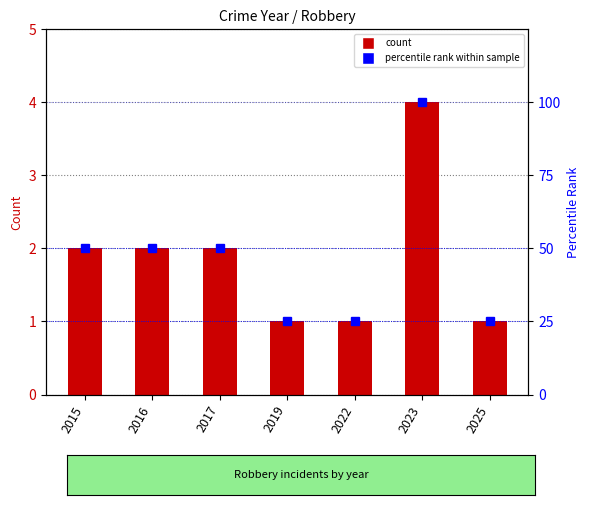

At how many categories does at least one series exceed 48?

4